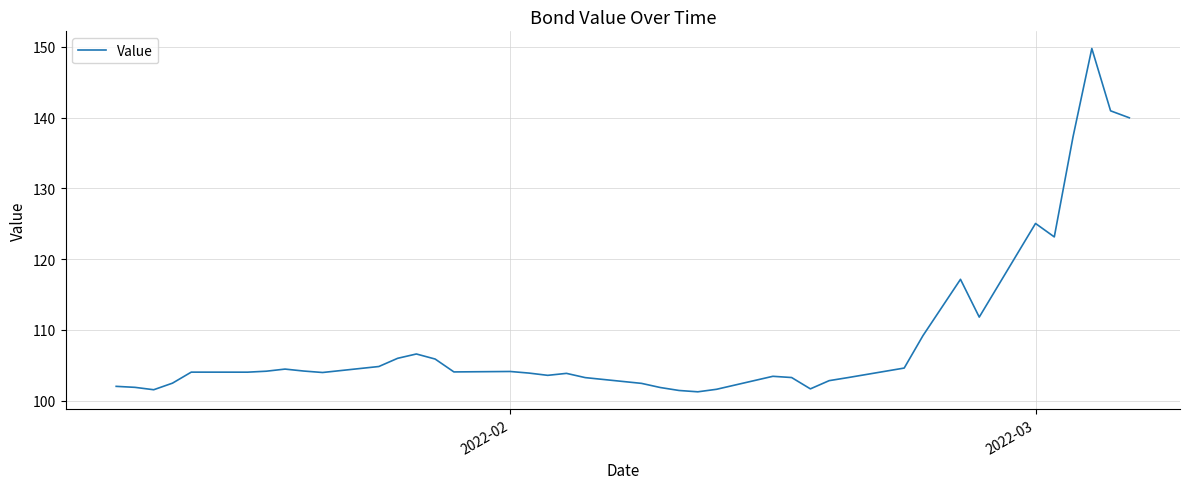

What is the greatest value displayed?

149.7